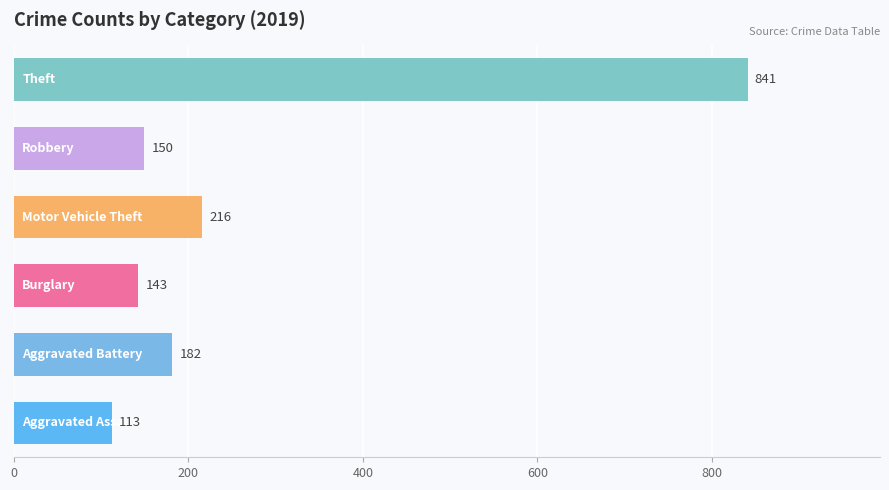

What is the greatest value displayed?

841